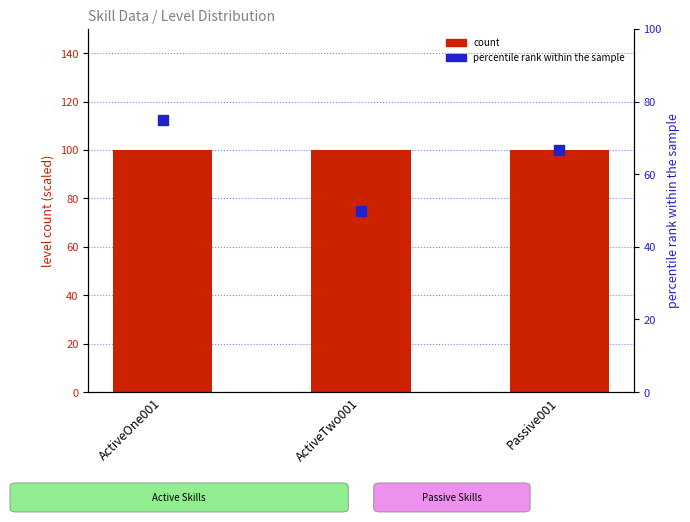

What is the total value across all series at ActiveOne001?

175.0